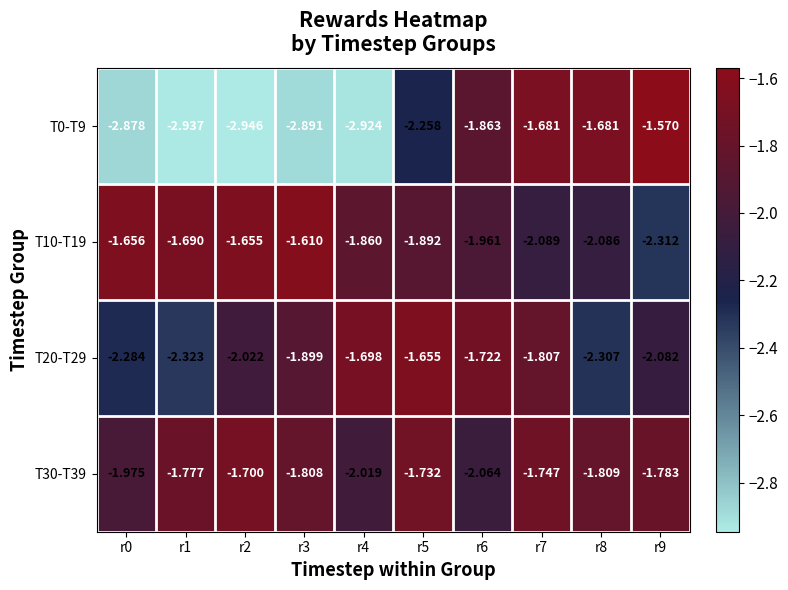

Is the value of T20-T29 at r1 greater than the value of T10-T19 at r2?

No